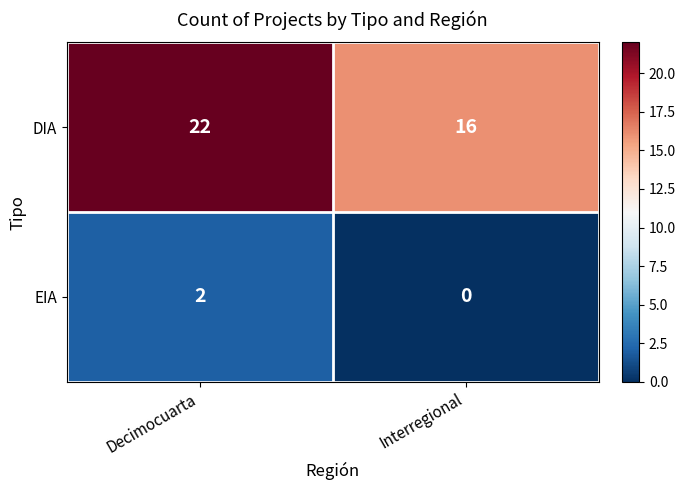

At Decimocuarta, list the series in order from smallest to largest.

EIA, DIA